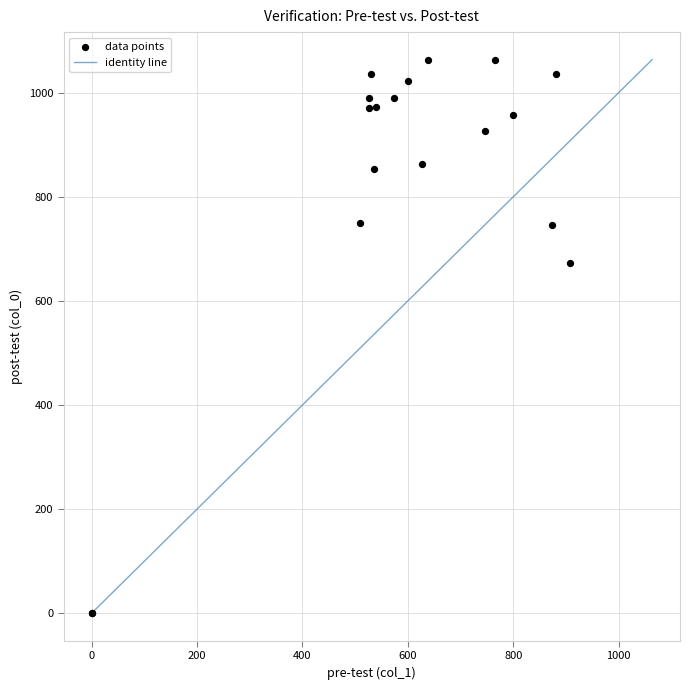

What Y value in the scatter plot is closest to 531?

673.3